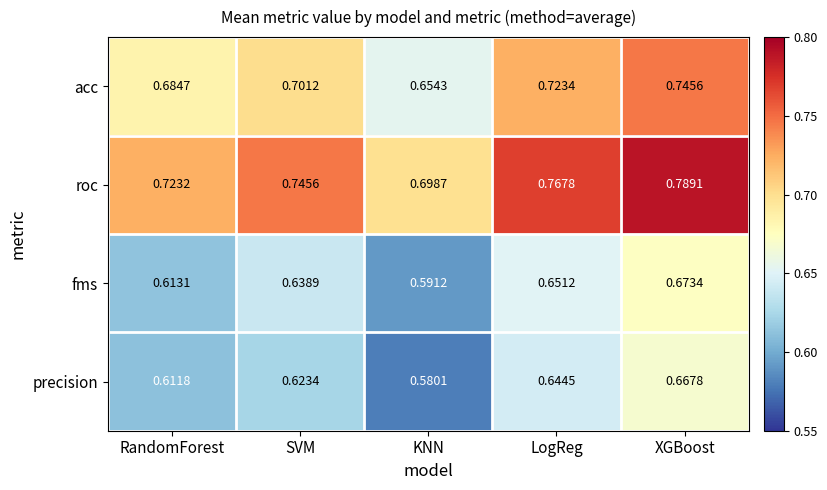

At RandomForest, list the series in order from smallest to largest.

precision, fms, acc, roc